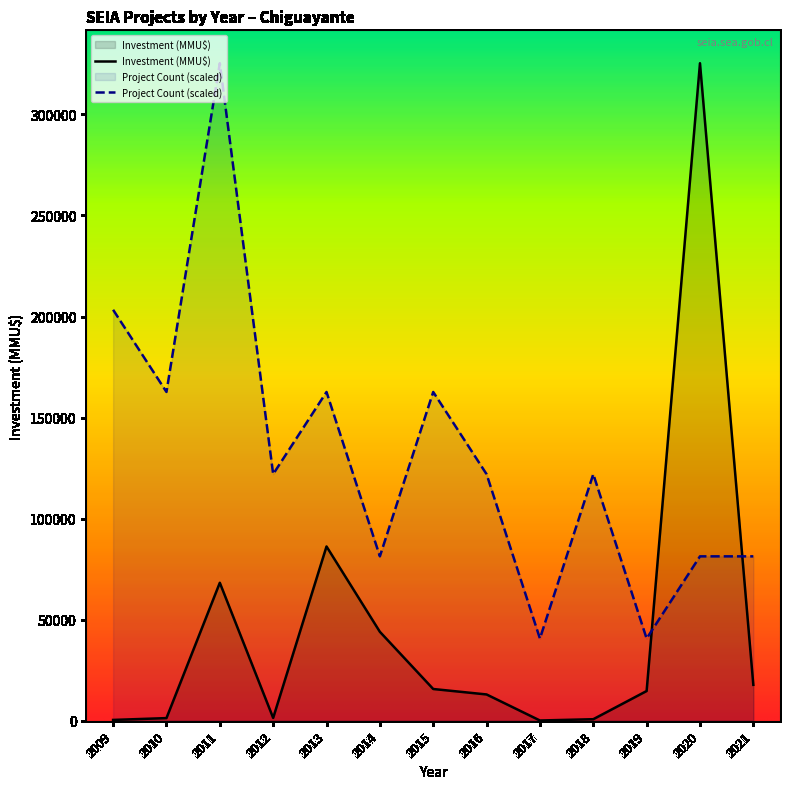

Is it true that Total Investment (MMU$) equals 135 at 2009?

False